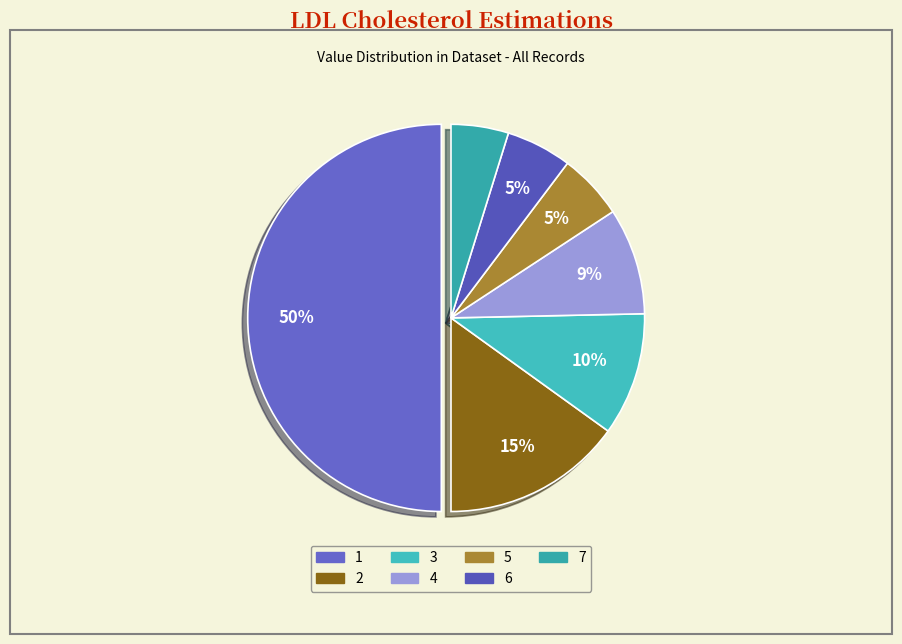

Does any single category account for the majority?

No